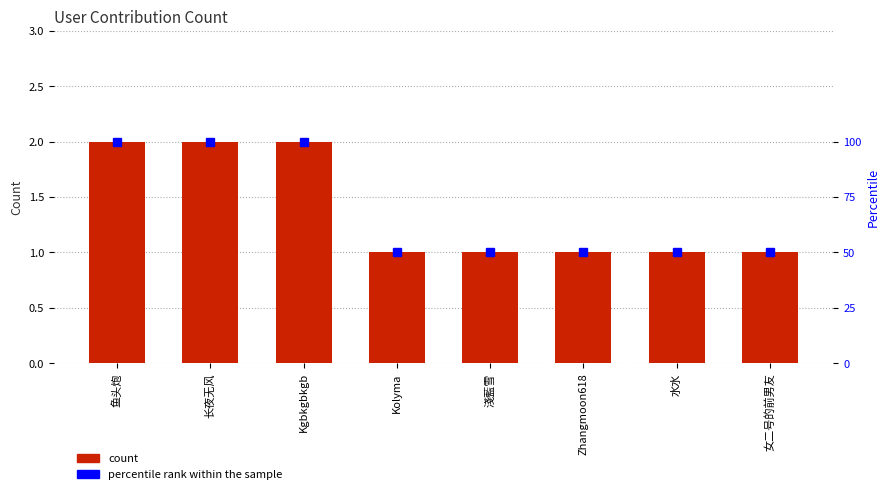

Reading left to right, extract all data points from this chart.

count: 2	2	2	1	1	1	1	1
percentile rank within the sample: 100	100	100	50	50	50	50	50